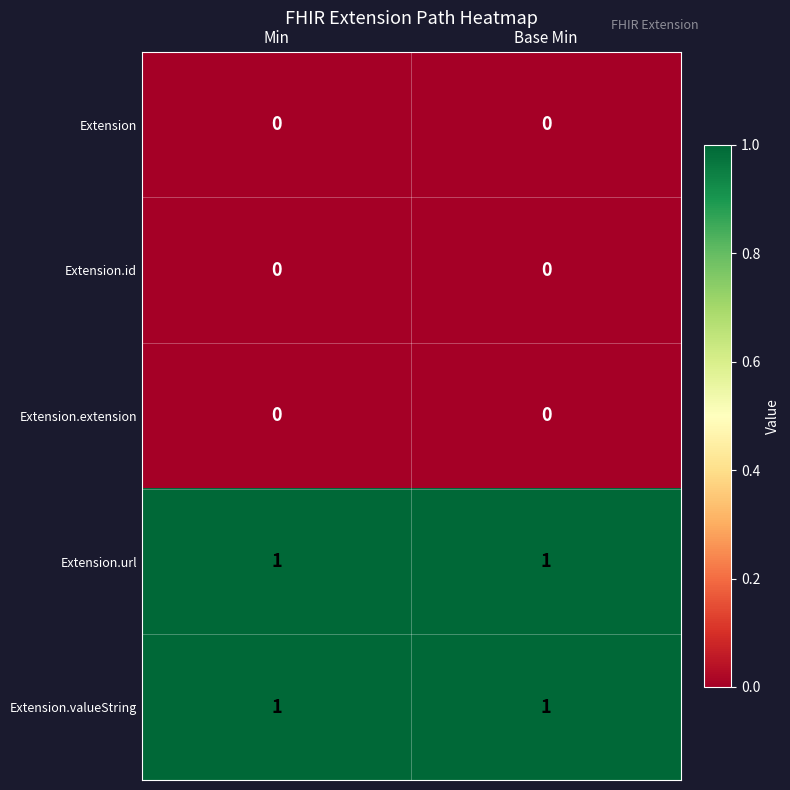

What is the difference between the highest and lowest values at Min?

1